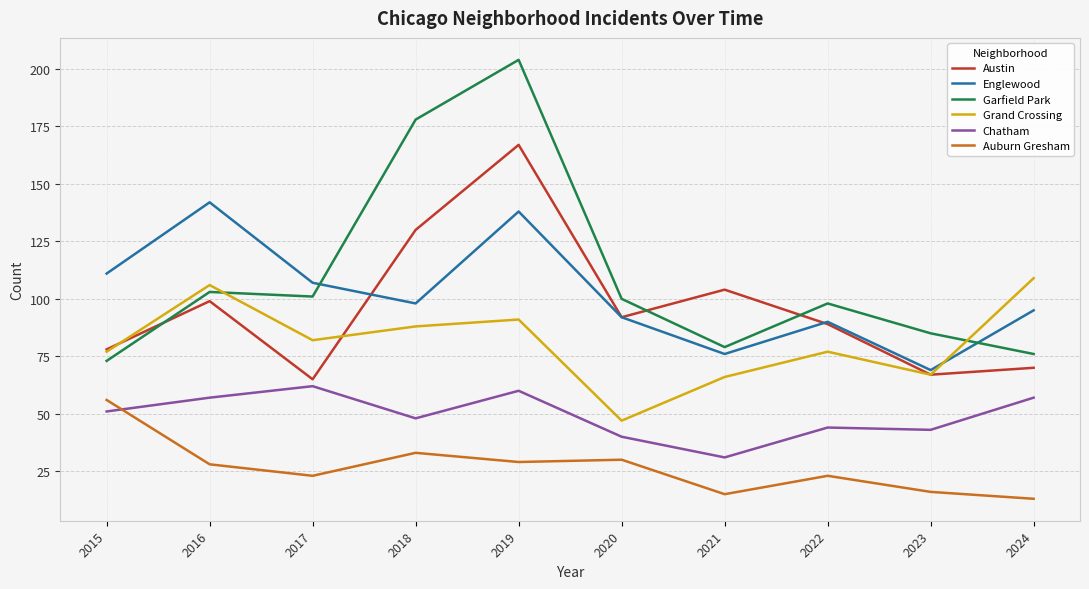

At how many categories does at least one series exceed 125?

3